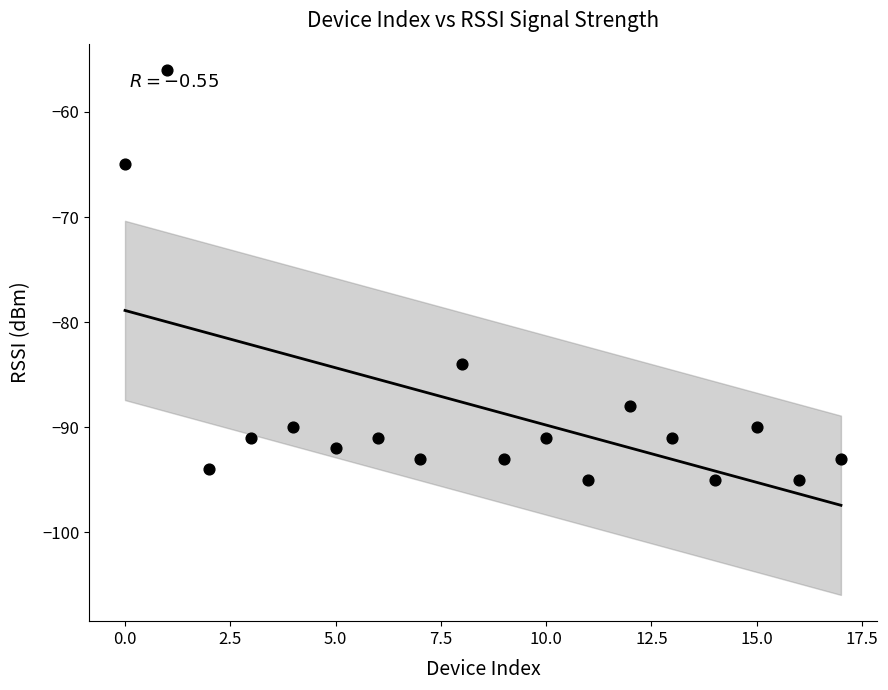

What Y value in the scatter plot is closest to -75?

-84